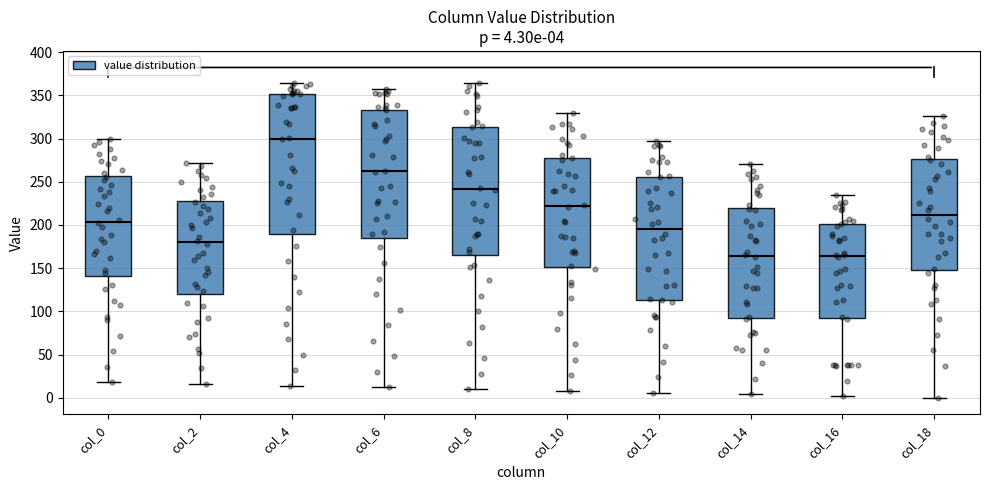

Which box is the tallest, from its lower edge to its upper edge?

col_4